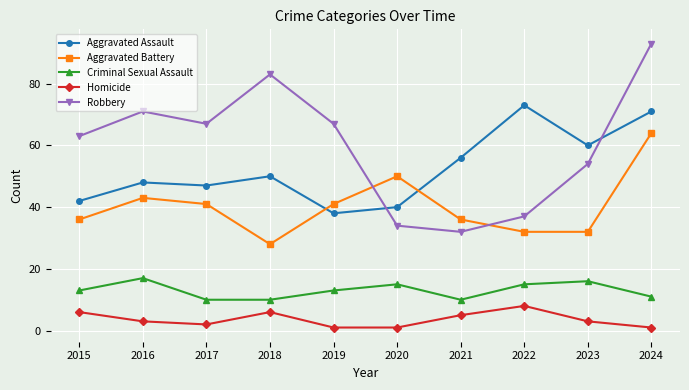

What is the value of the Aggravated Assault point at the 6th from the left?

40